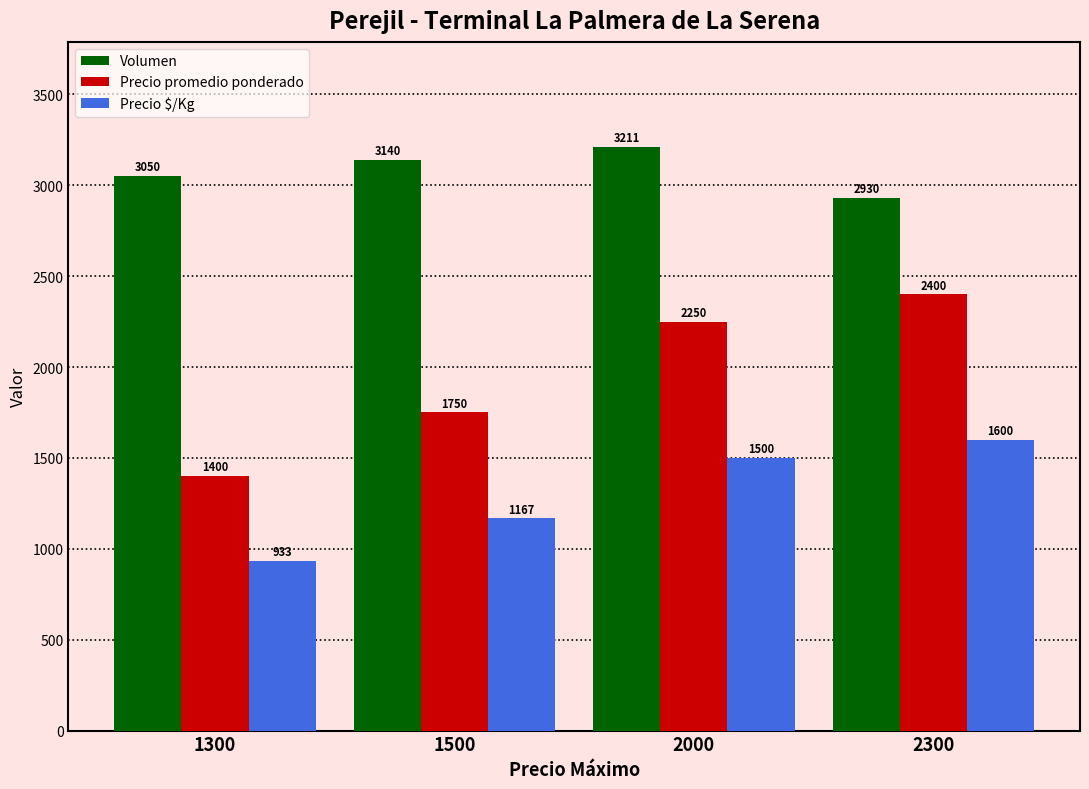

Reading left to right, list all the values displayed in this chart.

Volumen: 1300=3050	1500=3140	2000=3211	2300=2930
Precio promedio ponderado: 1300=1400	1500=1750	2000=2250	2300=2400
Precio $/Kg: 1300=933	1500=1167	2000=1500	2300=1600